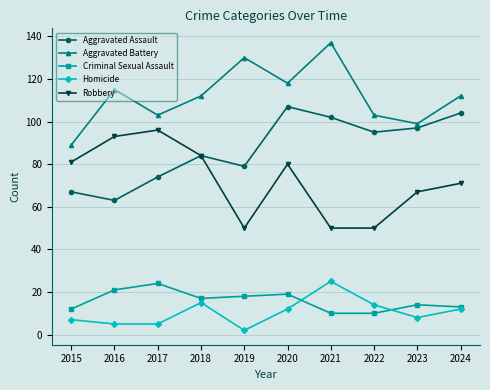

The Homicide series shows 12 at 2020. True or false?

True